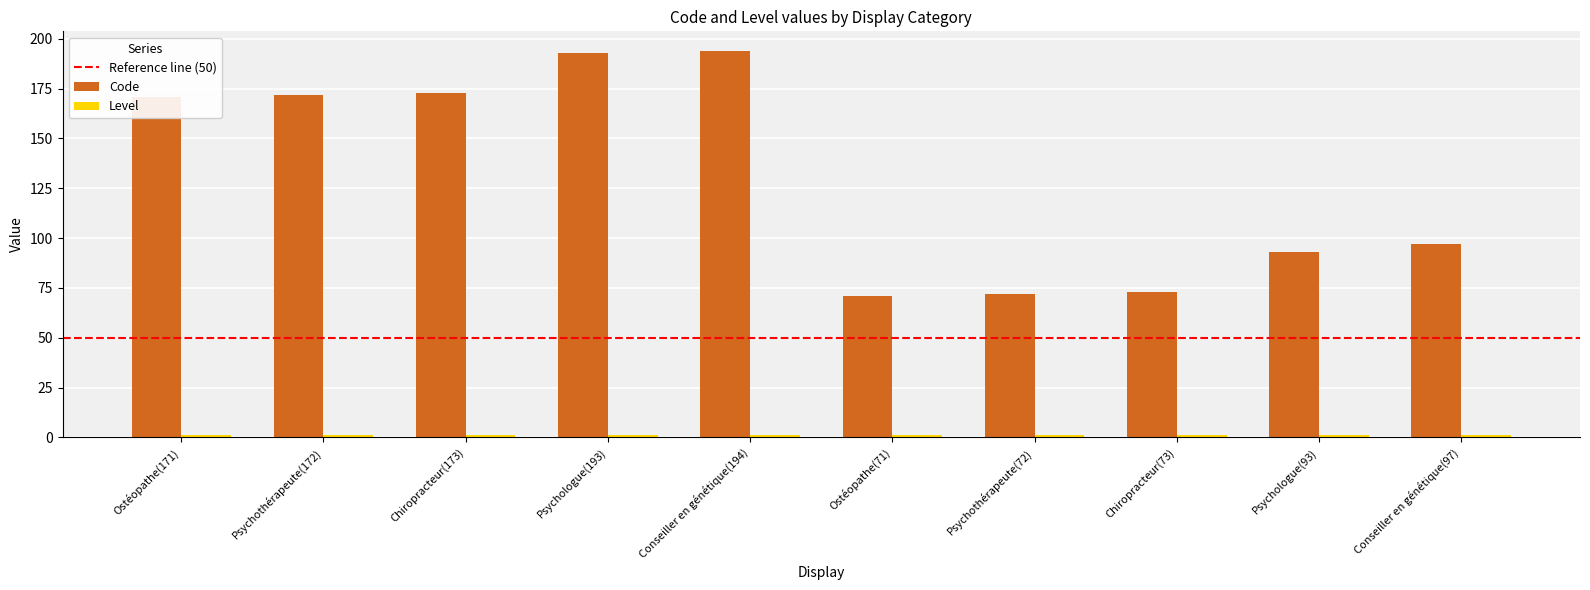

Which series has the largest total across all categories?

Code